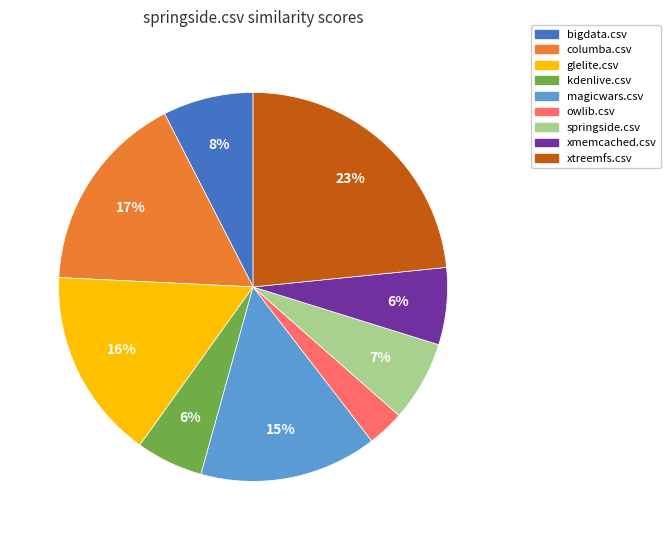

Which category has the biggest portion of the pie?

xtreemfs.csv